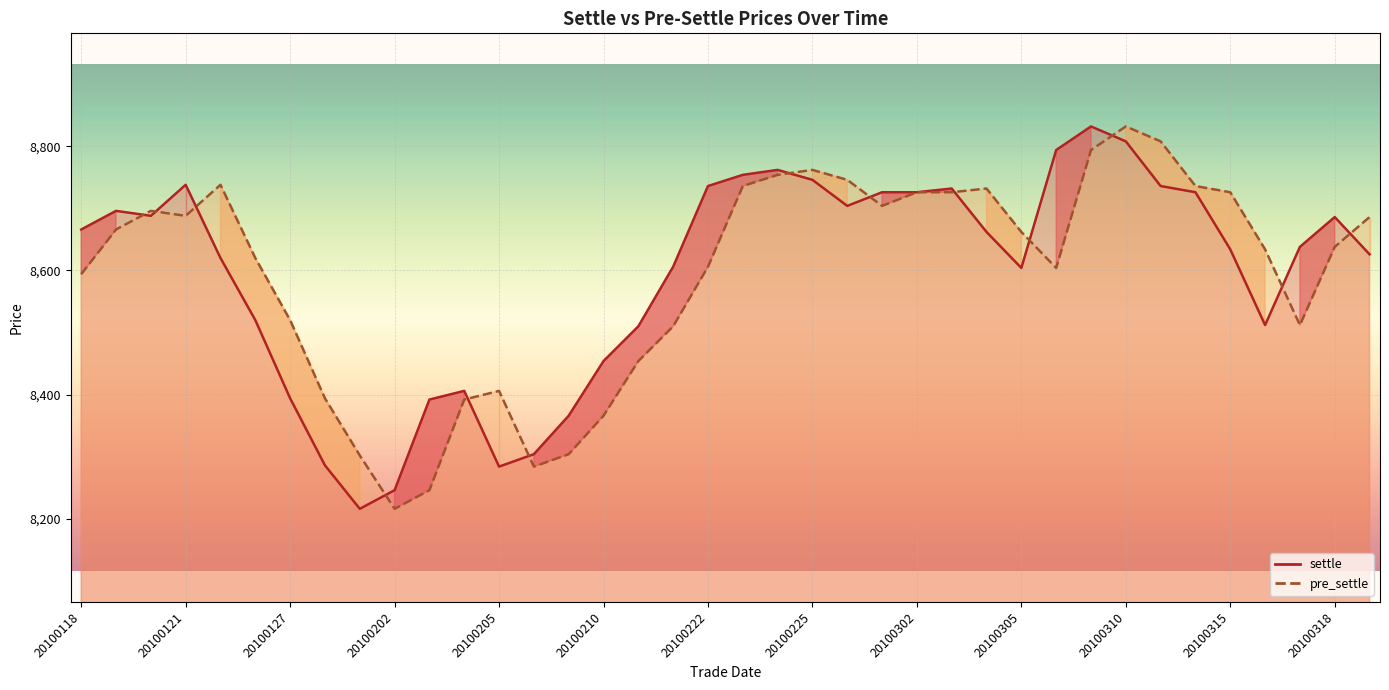

True or false: settle has a value of 3265 at 19.

False